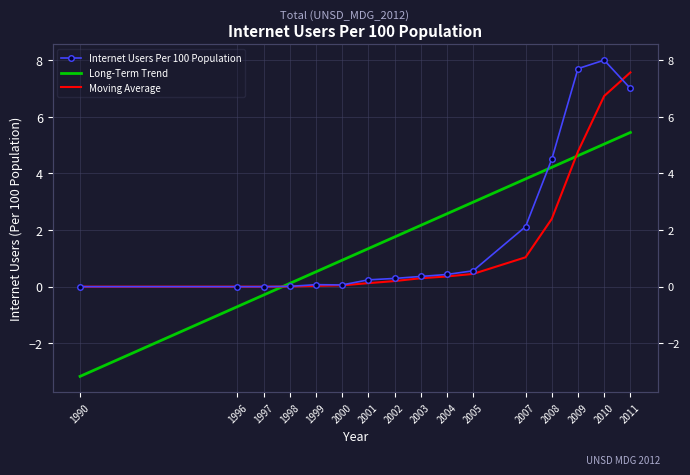

Is it true that Internet Users Per 100 Population equals 0.0 at 1998?

True